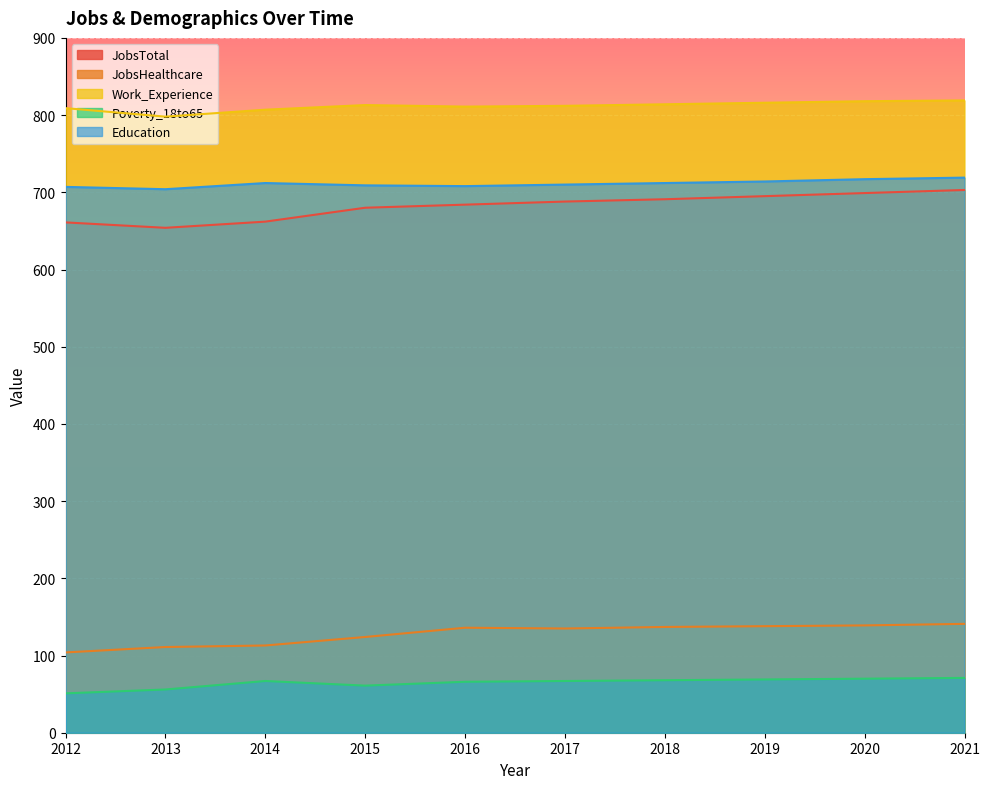

Reading right to left, transcribe all the data shown in this chart.

JobsTotal: 703	699	695	691	688	684	680	662	654	661
JobsHealthcare: 141	139	138	137	135	136	124	113	111	104
Work_Experience: 819	818	816	814	812	811	813	807	798	809
Poverty_18to65: 71	70	69	68	67	66	61	67	56	51
Education: 719	717	714	712	710	708	709	712	704	707